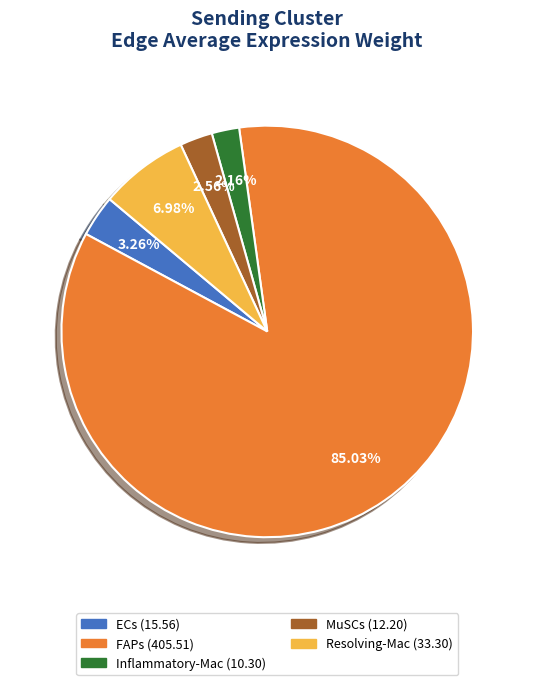

Which slice is the largest?

FAPs